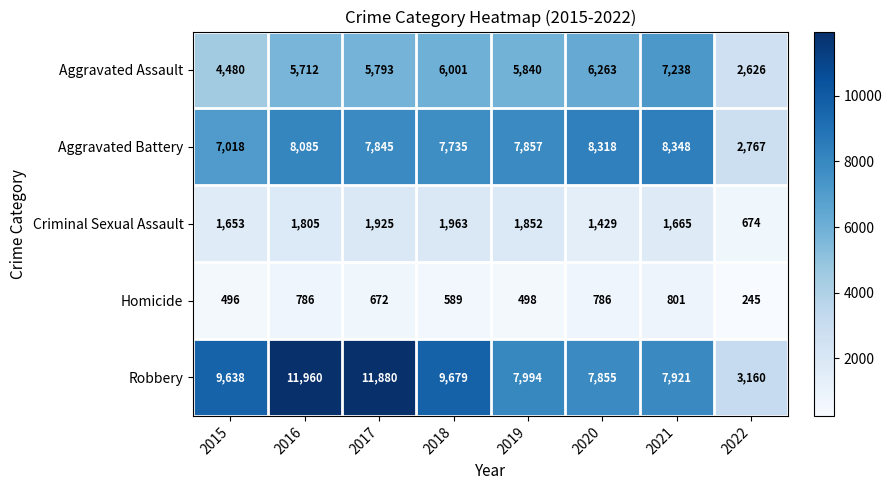

What is the spread (max minus min) of values at 2018?

9090